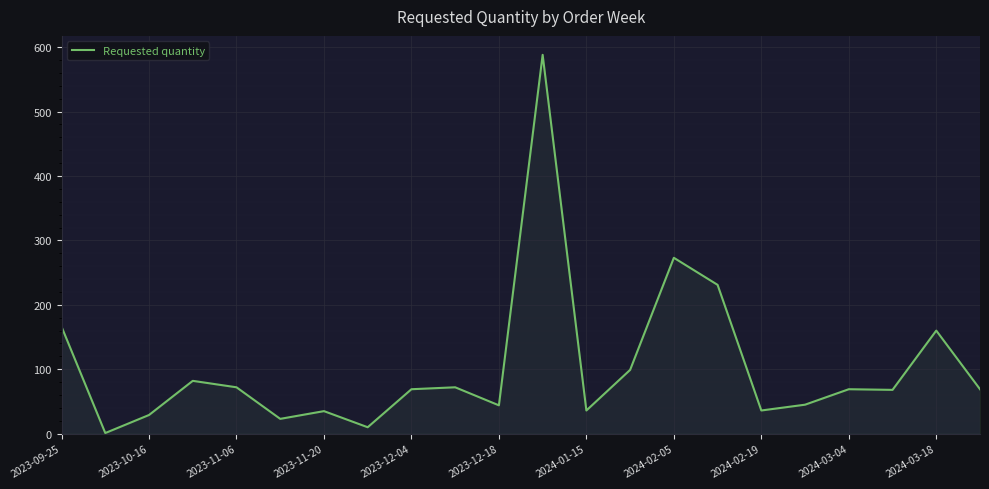

What is the difference between the maximum and minimum values?

587